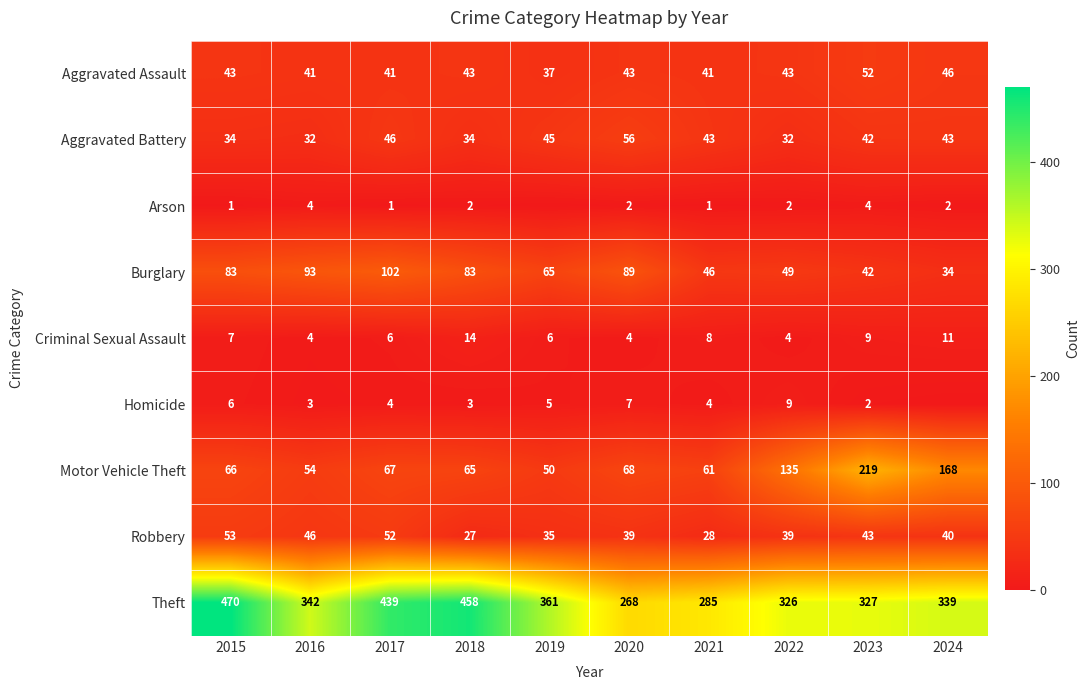

At how many categories does at least one series exceed 182?

10